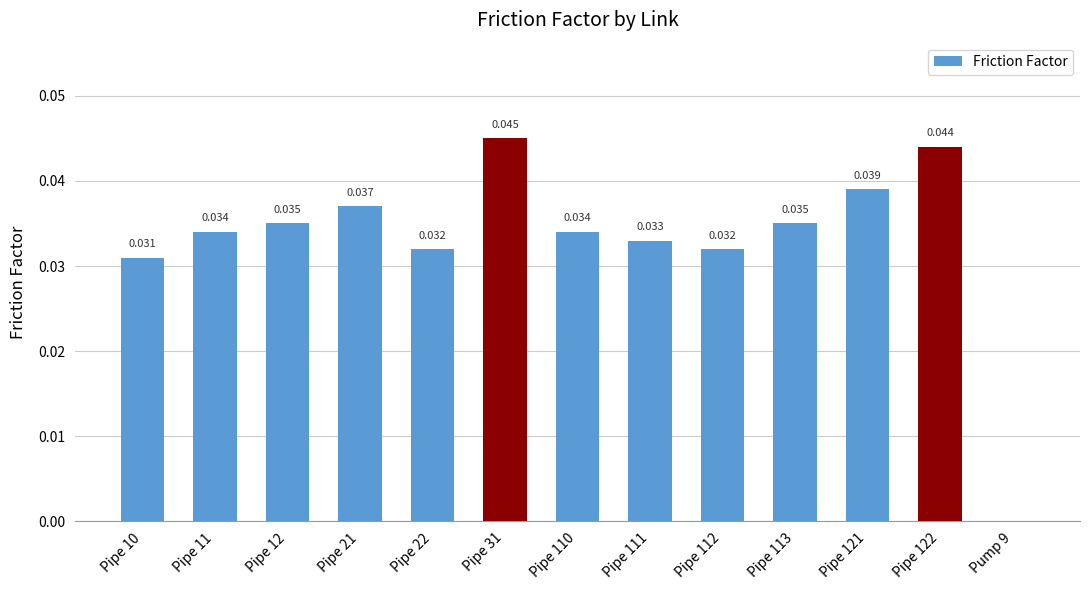

Rank the categories by value from highest to lowest.

Pipe 31, Pipe 122, Pipe 121, Pipe 21, Pipe 12, Pipe 113, Pipe 11, Pipe 110, Pipe 111, Pipe 22, Pipe 112, Pipe 10, Pump 9